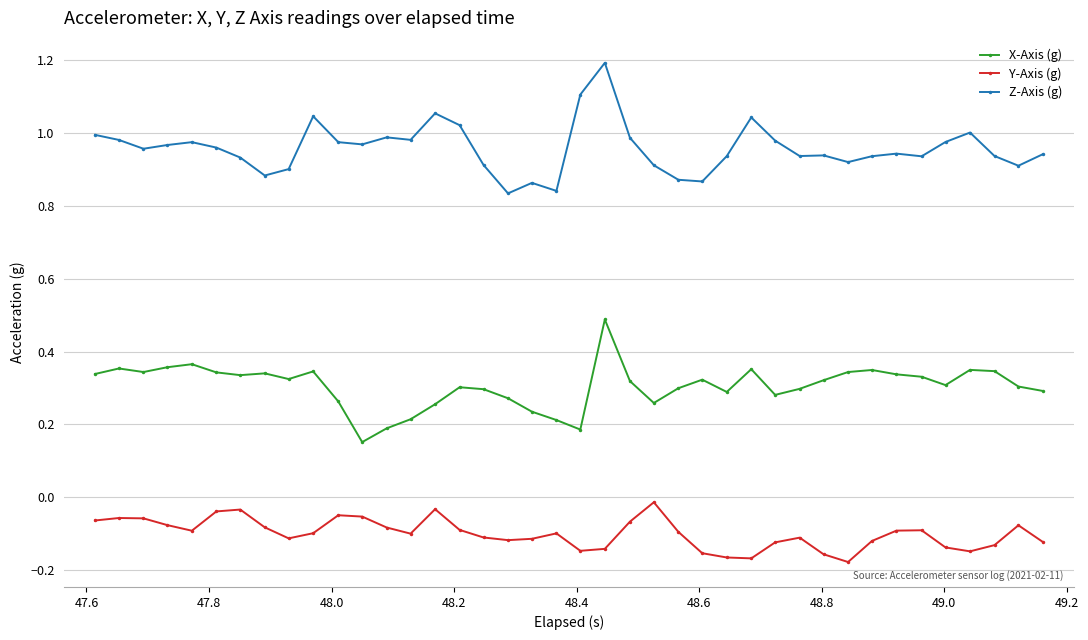

True or false: Z-Axis (g) and Y-Axis (g) cross at least once.

False